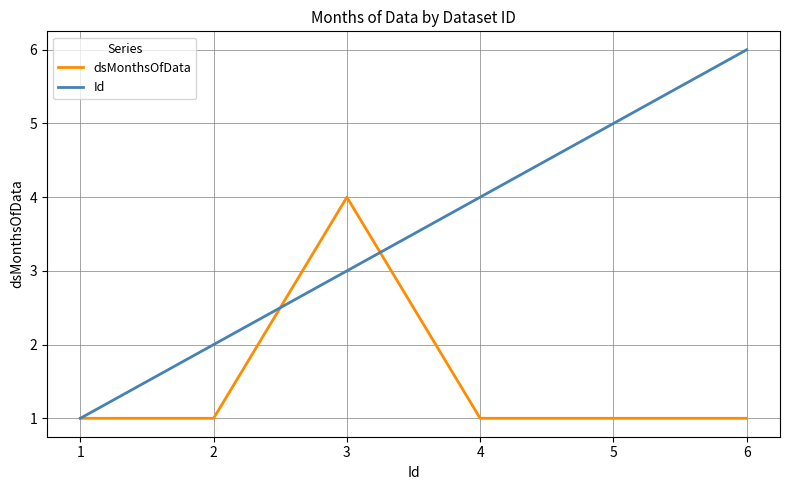

Which category has the highest value across all series?

6